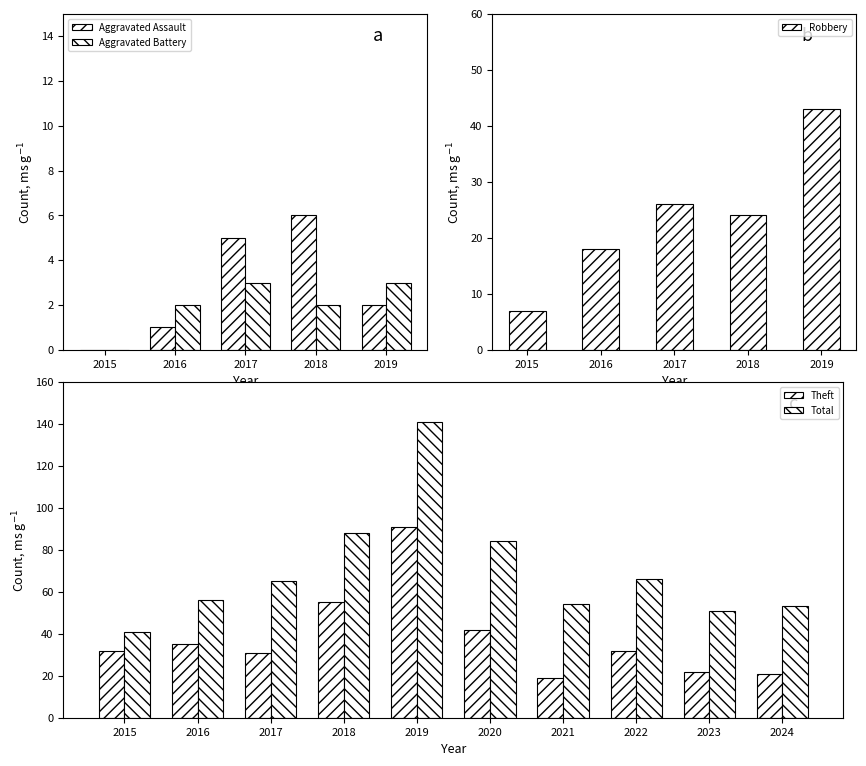

Is it true that Theft equals 91 at 2019?

True